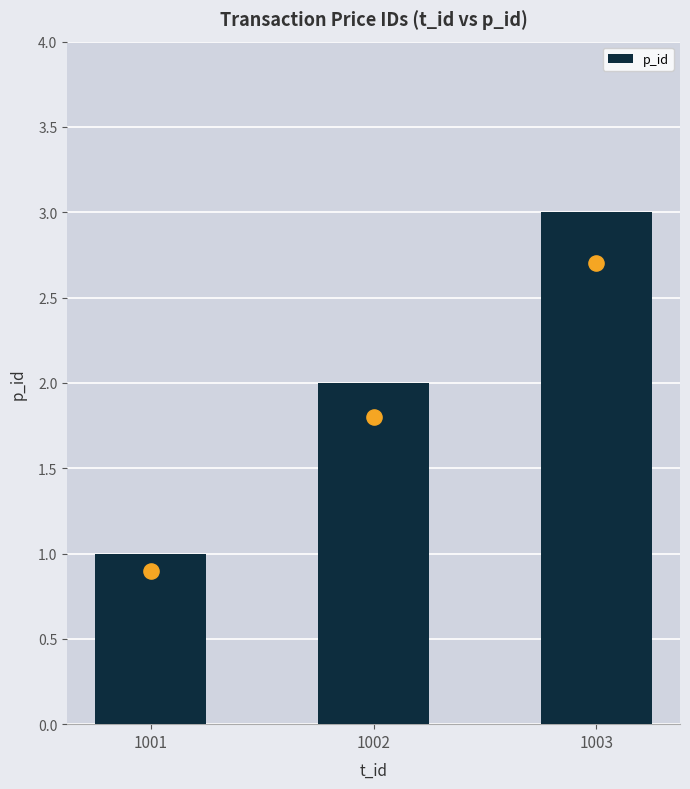

What is the change in value from 1001 to 1002?

+1